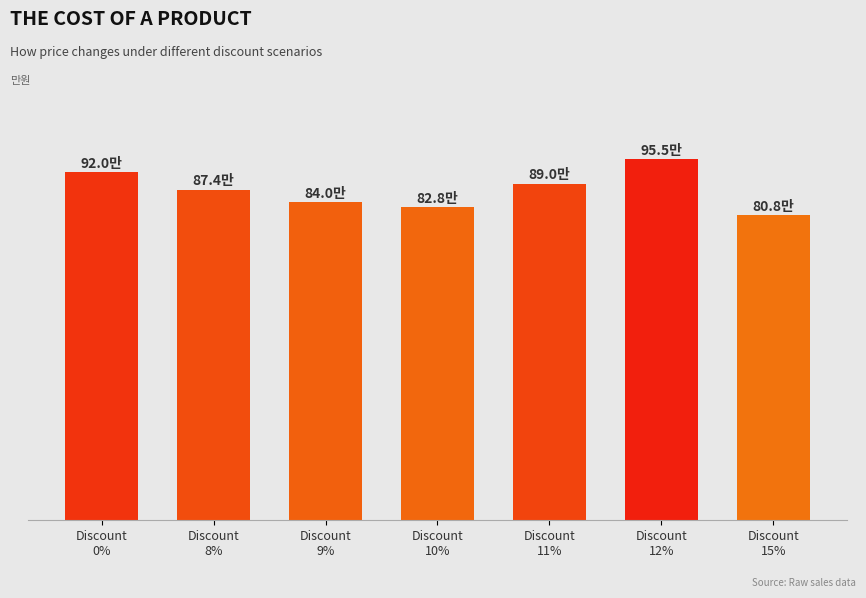

Reading left to right, what are all the values shown in this chart?

92.0	87.4	84.0	82.8	89.0	95.5	80.8